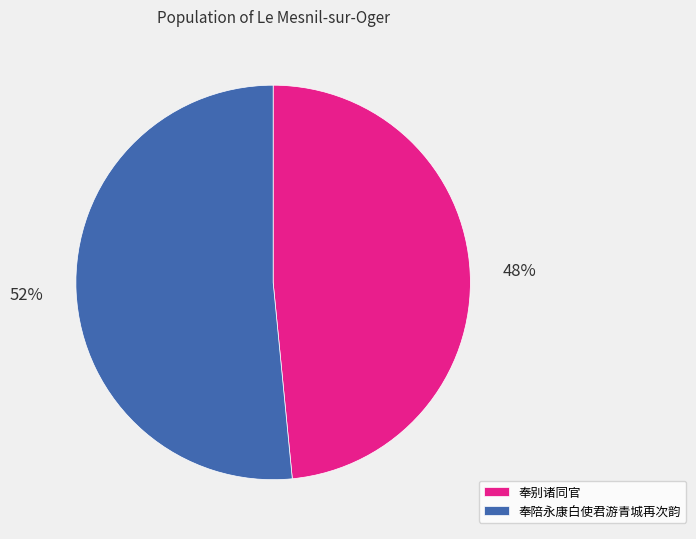

Is 奉陪永康白使君游青城再次韵 the majority of the pie?

Yes